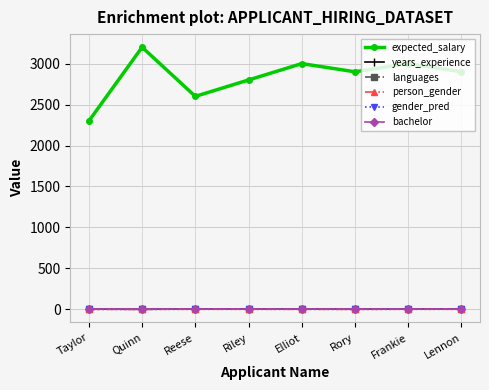

In expected_salary, how many points are lower than both neighbors (excluding endpoints)?

2